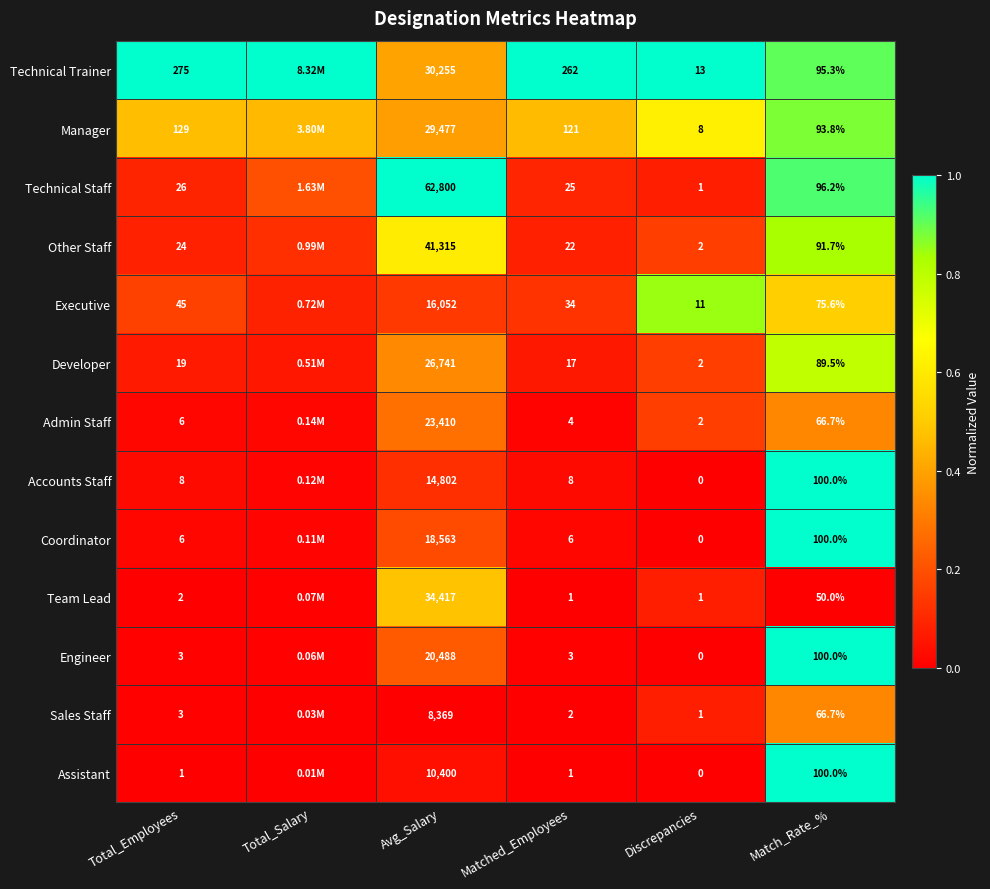

Which series changed the most between Total_Employees and Match_Rate_%?

Technical Trainer